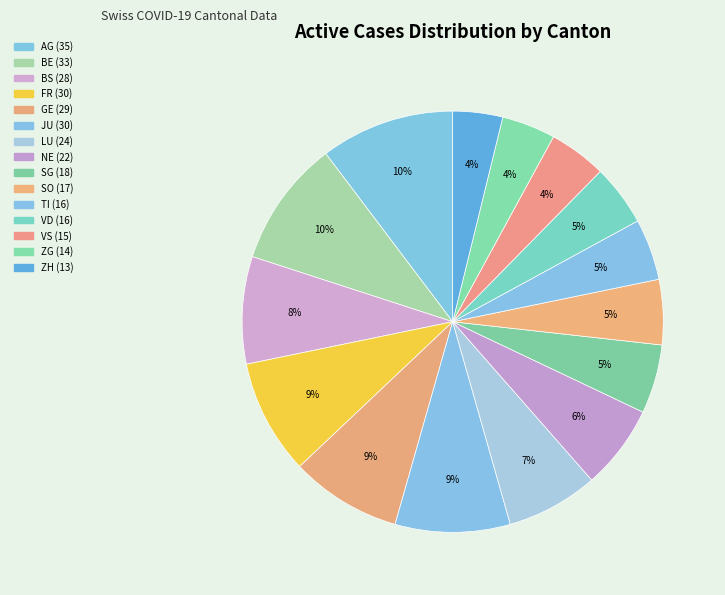

Count the number of slices in the pie.

15